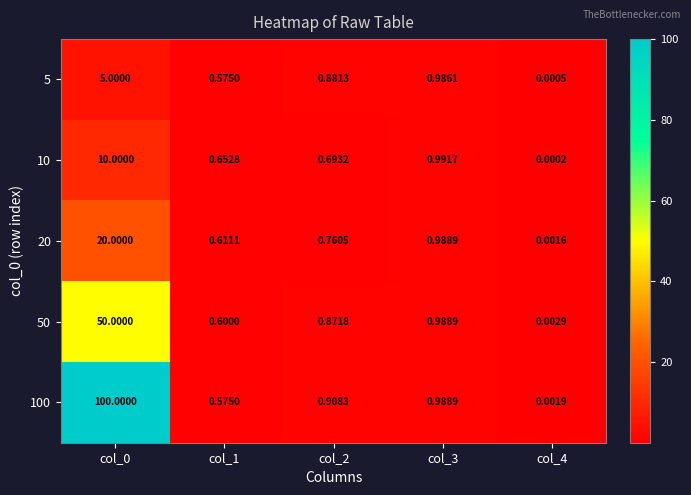

Is the value of 10 at col_0 greater than the value of 20 at col_4?

Yes